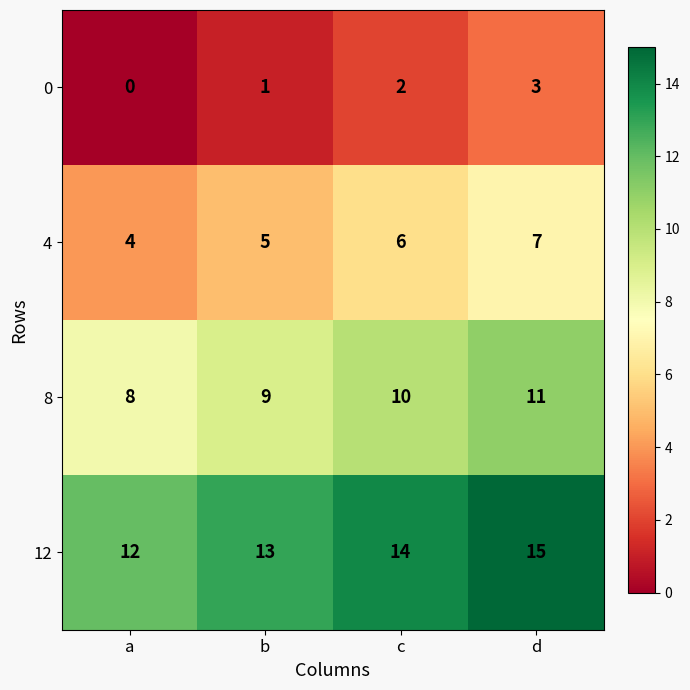

How many 4 values are between 5 and 7?

3